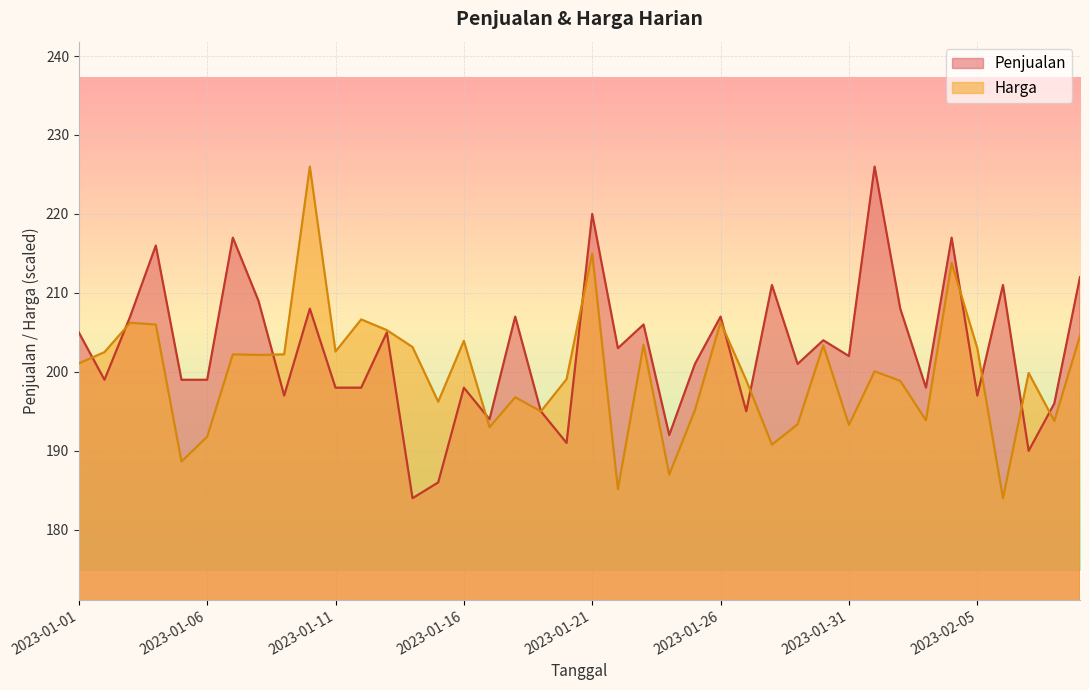

Rank the series by their maximum value, from highest to lowest.

Harga, Penjualan